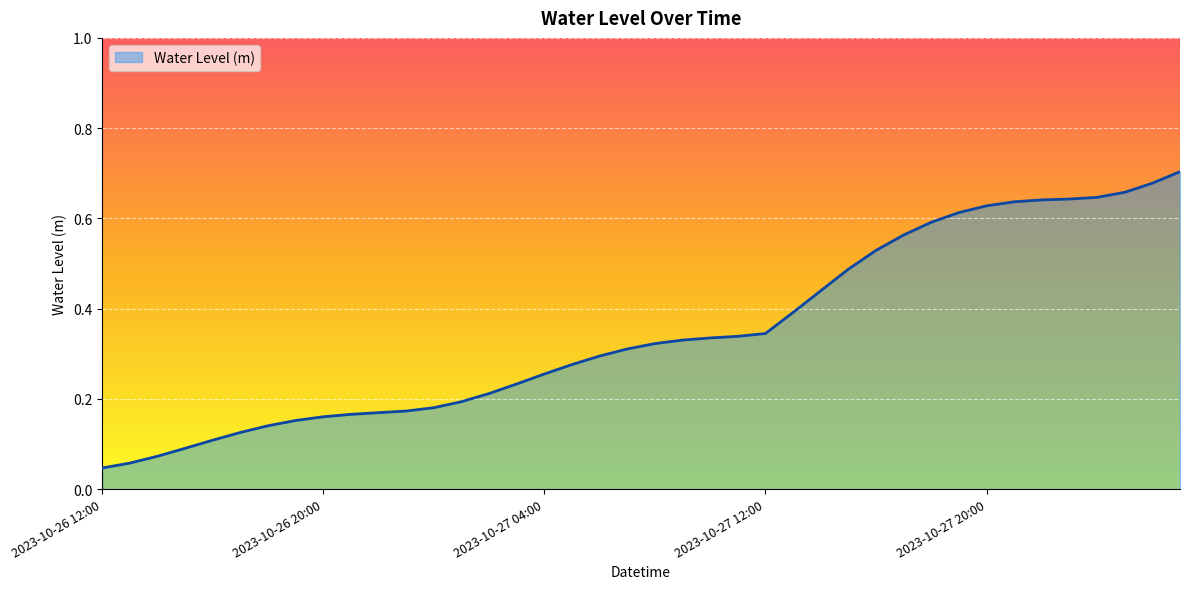

Reading left to right, list all the values displayed in this chart.

0.0	0.1	0.1	0.1	0.1	0.1	0.1	0.2	0.2	0.2	0.2	0.2	0.2	0.2	0.2	0.2	0.3	0.3	0.3	0.3	0.3	0.3	0.3	0.3	0.3	0.4	0.4	0.5	0.5	0.6	0.6	0.6	0.6	0.6	0.6	0.6	0.6	0.7	0.7	0.7